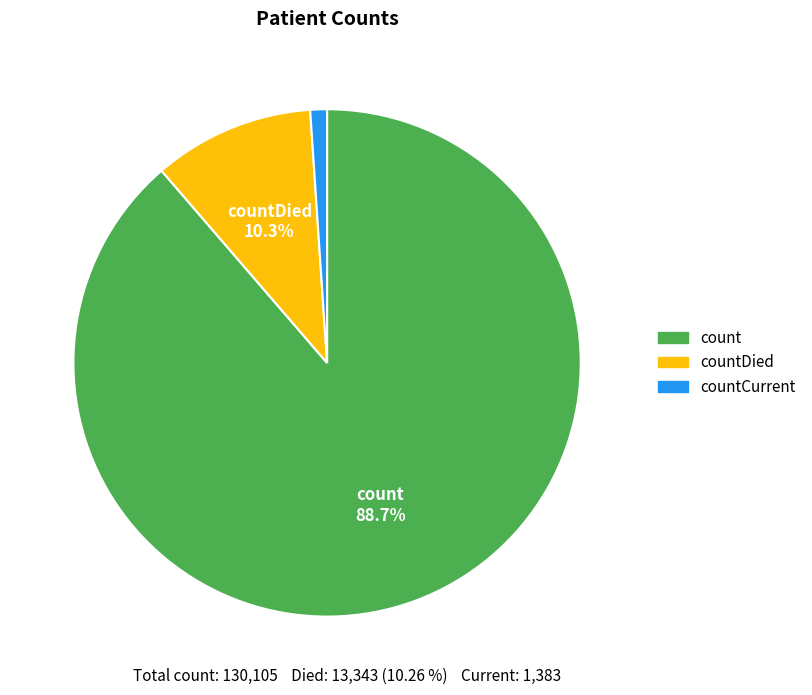

Is there a majority slice in this chart?

Yes